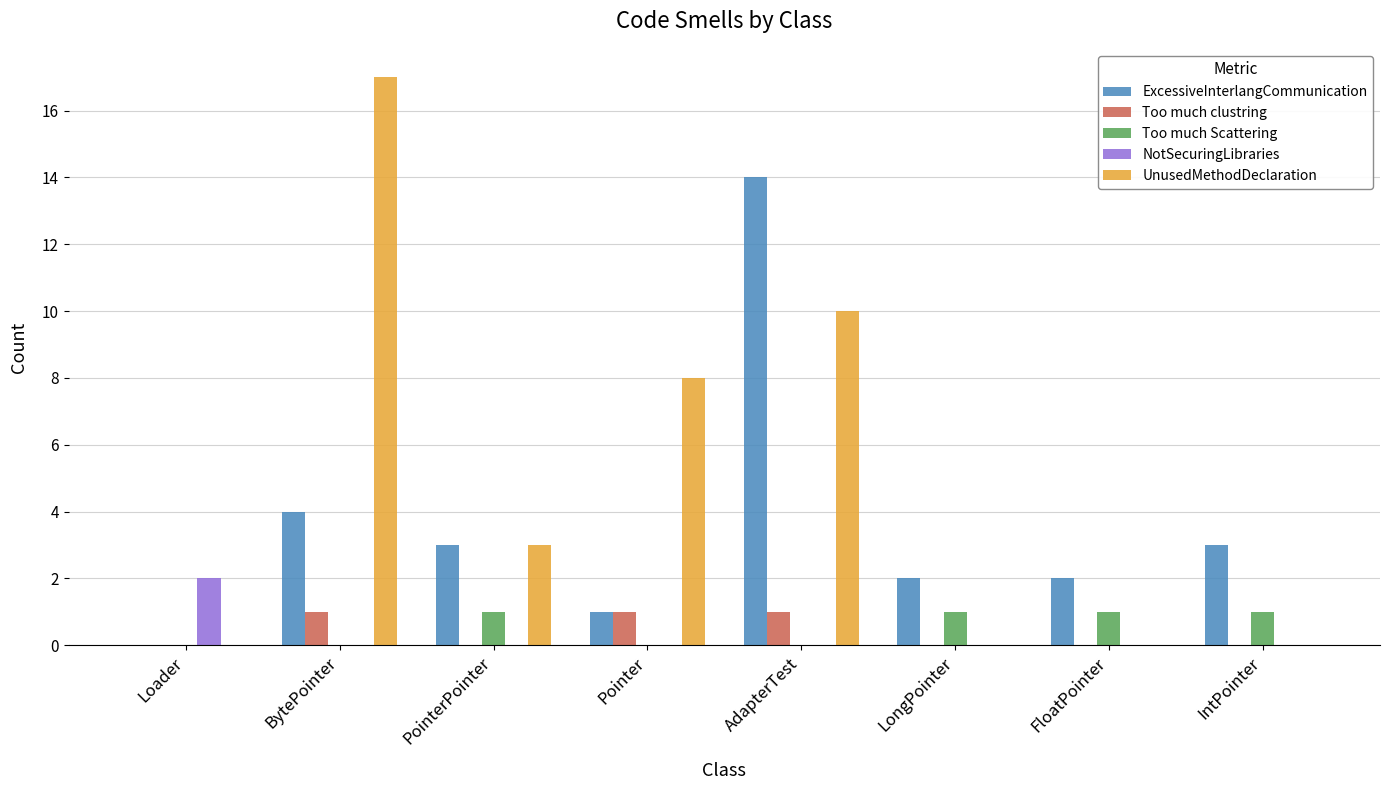

Which category has the highest value in the UnusedMethodDeclaration series?

BytePointer